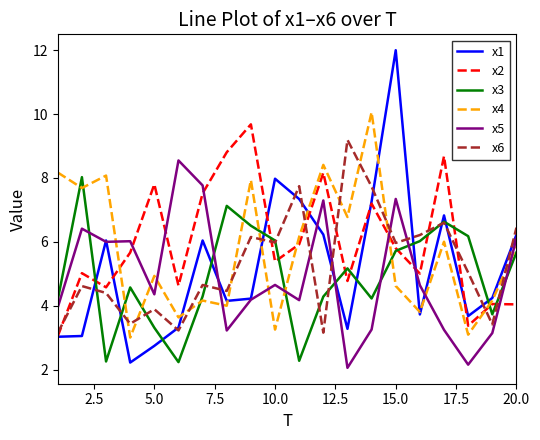

Which series has the widest spread of values?

x1